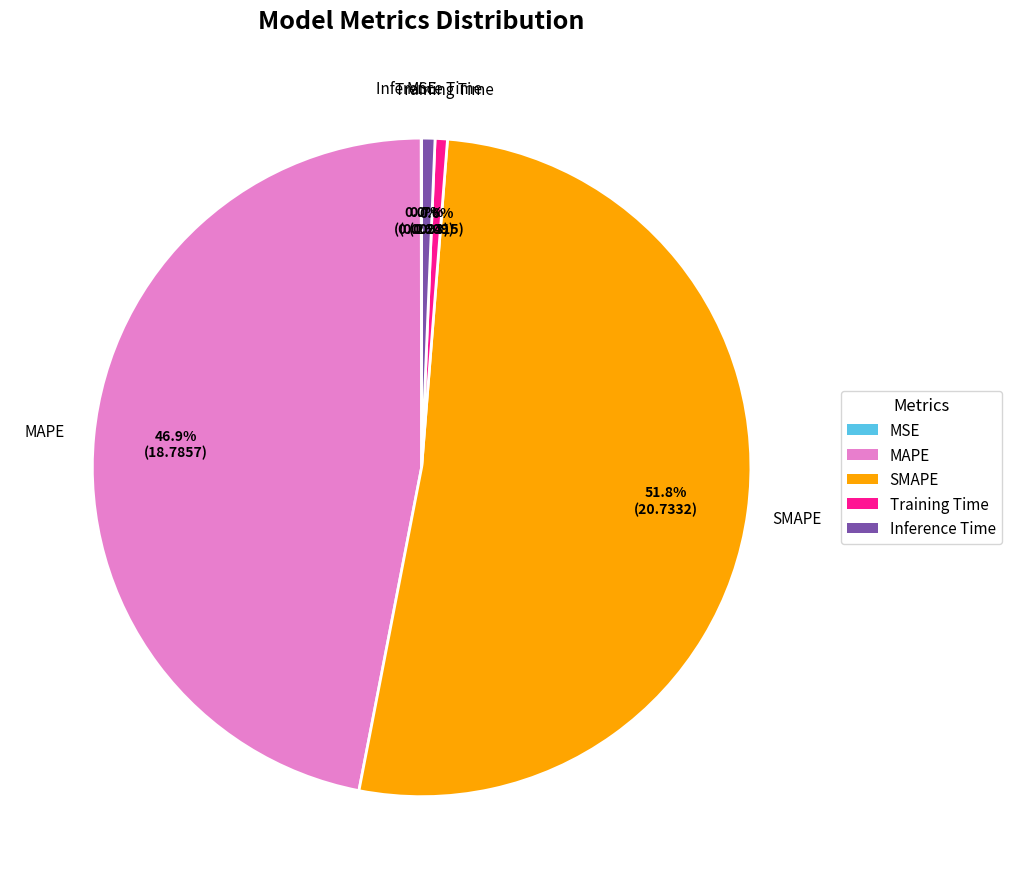

What percentage is NOT represented by Training Time?

99.4%